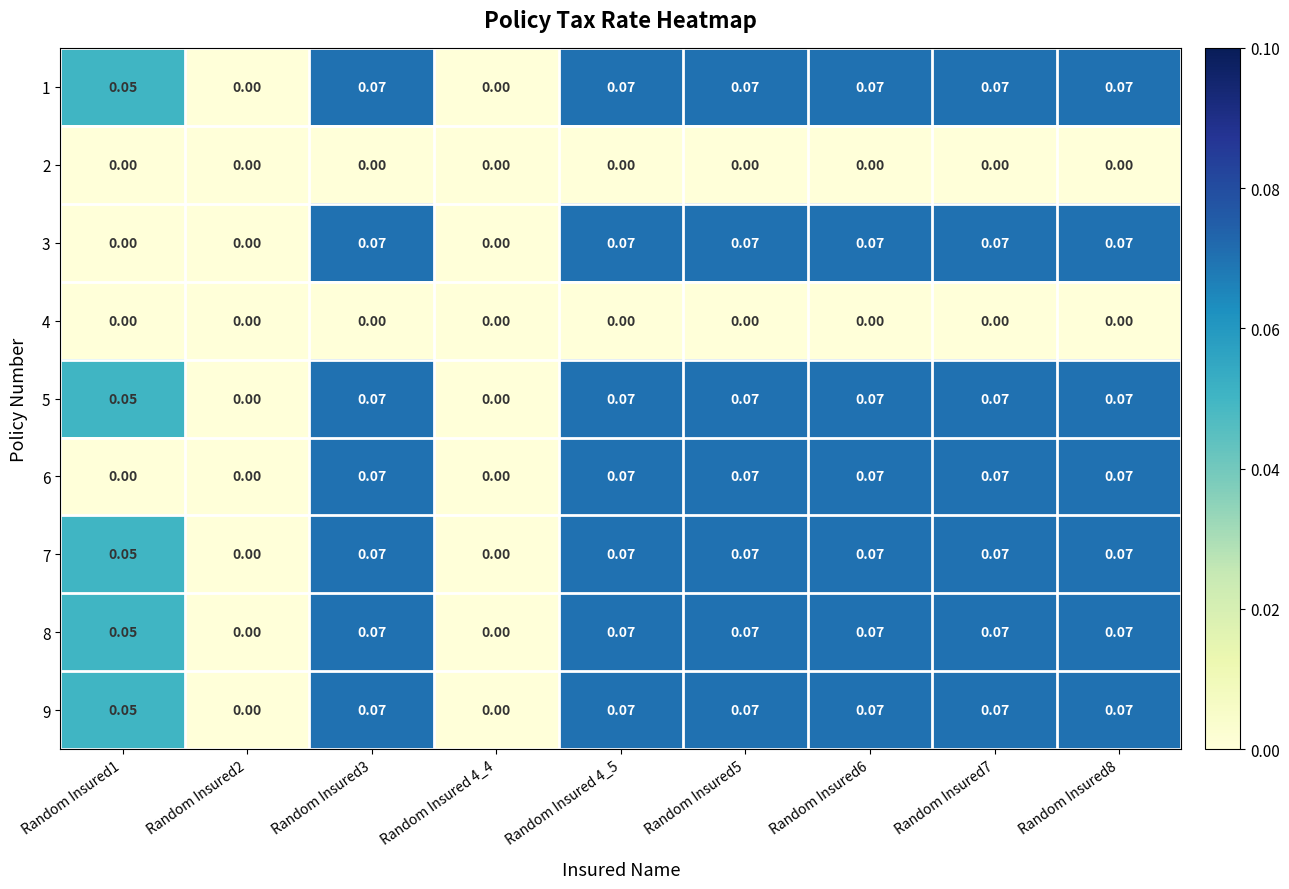

Reading left to right, what are all the values shown in this chart?

1: Random Insured1=0.1	Random Insured2=0.0	Random Insured3=0.1	Random Insured 4_4=0.0	Random Insured 4_5=0.1	Random Insured5=0.1	Random Insured6=0.1	Random Insured7=0.1	Random Insured8=0.1
2: Random Insured1=0.0	Random Insured2=0.0	Random Insured3=0.0	Random Insured 4_4=0.0	Random Insured 4_5=0.0	Random Insured5=0.0	Random Insured6=0.0	Random Insured7=0.0	Random Insured8=0.0
3: Random Insured1=0.0	Random Insured2=0.0	Random Insured3=0.1	Random Insured 4_4=0.0	Random Insured 4_5=0.1	Random Insured5=0.1	Random Insured6=0.1	Random Insured7=0.1	Random Insured8=0.1
4: Random Insured1=0.0	Random Insured2=0.0	Random Insured3=0.0	Random Insured 4_4=0.0	Random Insured 4_5=0.0	Random Insured5=0.0	Random Insured6=0.0	Random Insured7=0.0	Random Insured8=0.0
5: Random Insured1=0.1	Random Insured2=0.0	Random Insured3=0.1	Random Insured 4_4=0.0	Random Insured 4_5=0.1	Random Insured5=0.1	Random Insured6=0.1	Random Insured7=0.1	Random Insured8=0.1
6: Random Insured1=0.0	Random Insured2=0.0	Random Insured3=0.1	Random Insured 4_4=0.0	Random Insured 4_5=0.1	Random Insured5=0.1	Random Insured6=0.1	Random Insured7=0.1	Random Insured8=0.1
7: Random Insured1=0.1	Random Insured2=0.0	Random Insured3=0.1	Random Insured 4_4=0.0	Random Insured 4_5=0.1	Random Insured5=0.1	Random Insured6=0.1	Random Insured7=0.1	Random Insured8=0.1
8: Random Insured1=0.1	Random Insured2=0.0	Random Insured3=0.1	Random Insured 4_4=0.0	Random Insured 4_5=0.1	Random Insured5=0.1	Random Insured6=0.1	Random Insured7=0.1	Random Insured8=0.1
9: Random Insured1=0.1	Random Insured2=0.0	Random Insured3=0.1	Random Insured 4_4=0.0	Random Insured 4_5=0.1	Random Insured5=0.1	Random Insured6=0.1	Random Insured7=0.1	Random Insured8=0.1